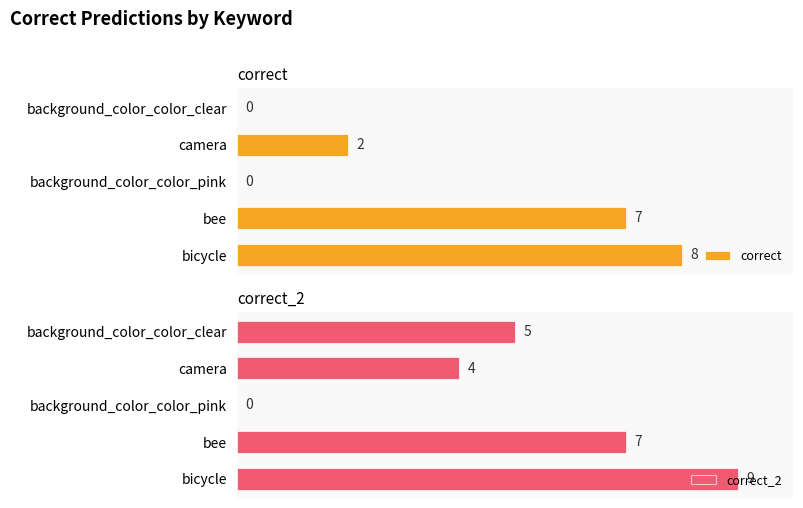

How many values in the correct series are below 2?

2